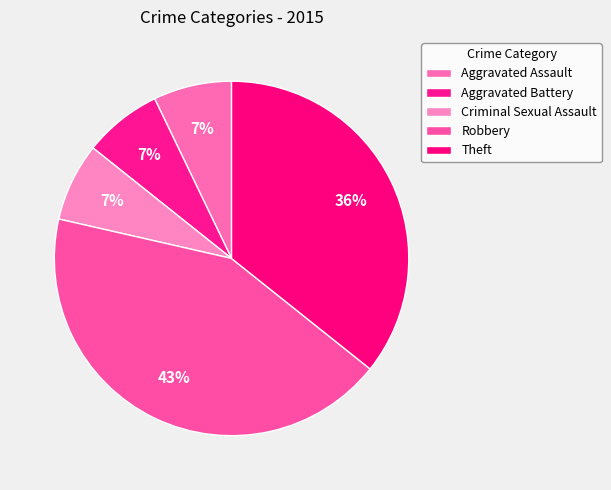

Which slice is the smallest?

Aggravated Assault